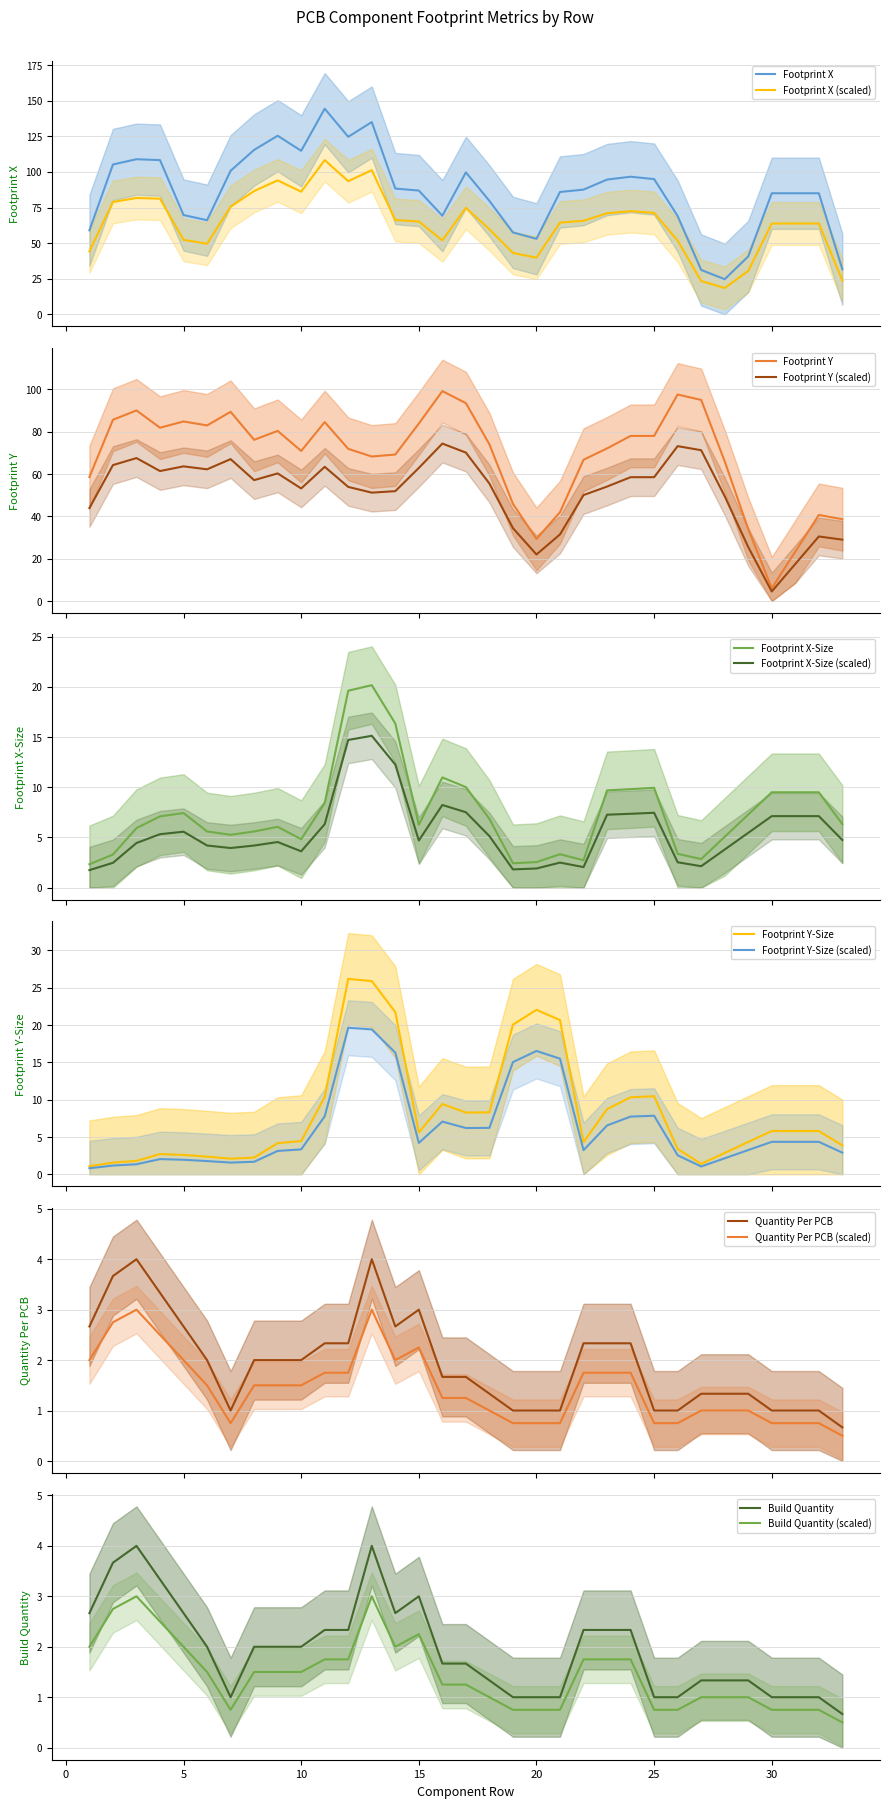

What is the difference between the maximum and minimum values in the Footprint Y series?

93.2